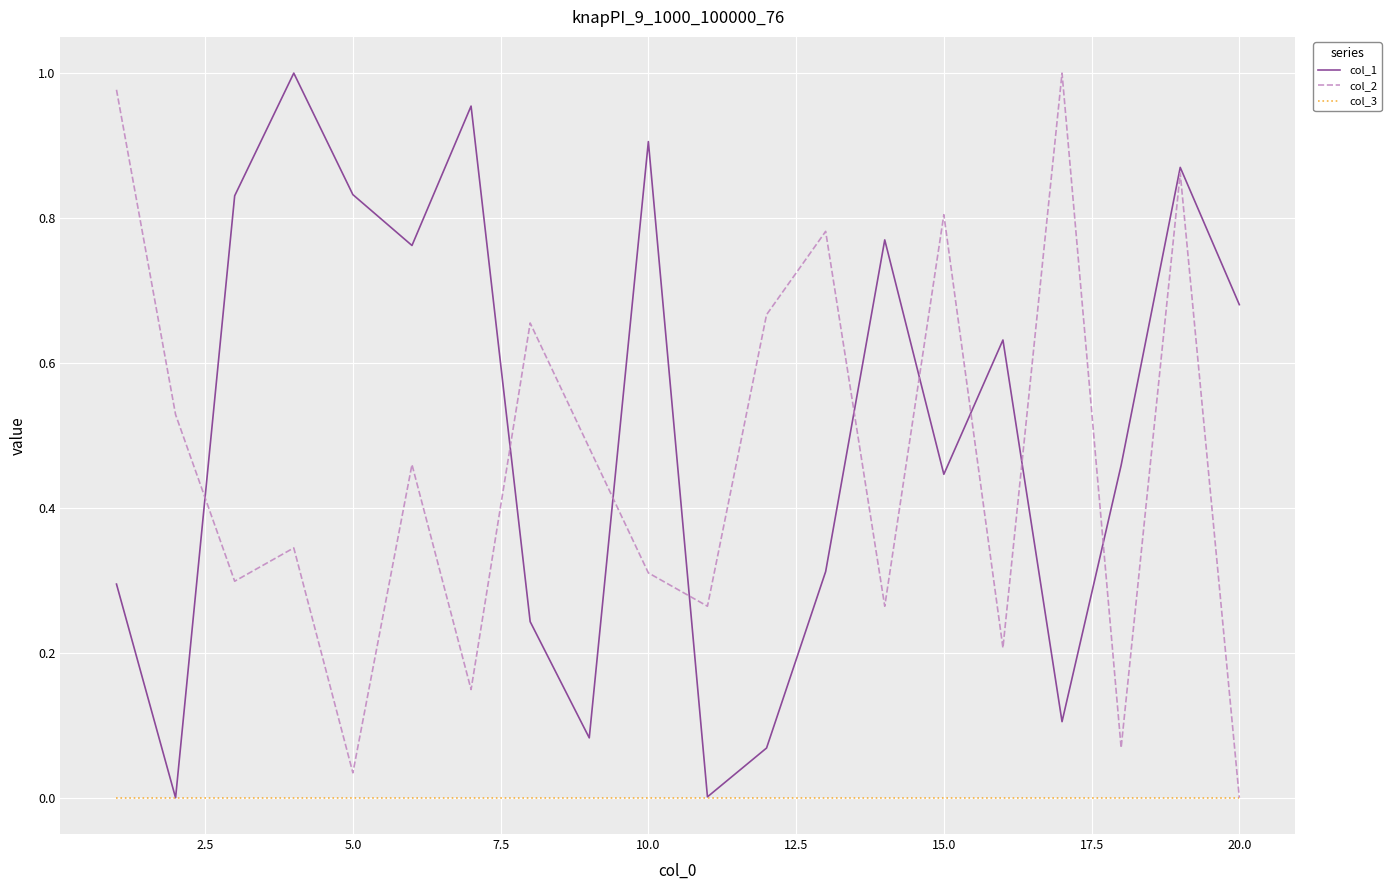

Which series has the largest total across all categories?

col_1